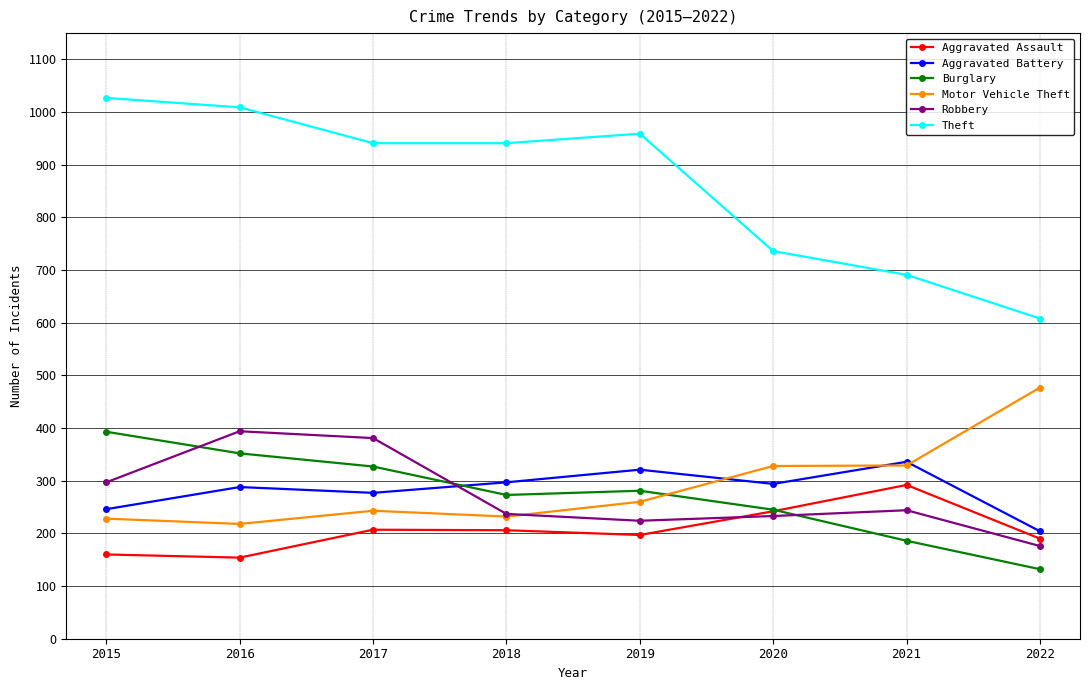

Which series has the largest total across all categories?

Theft